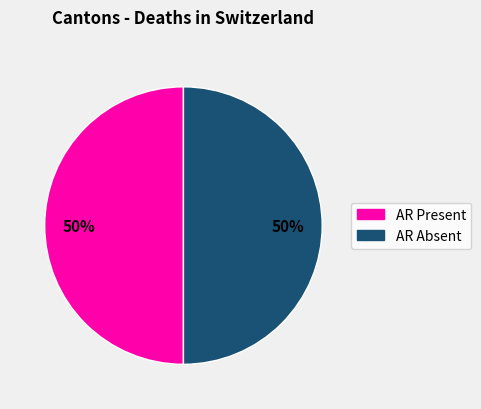

To the nearest percent, what is the average slice percentage?

50%